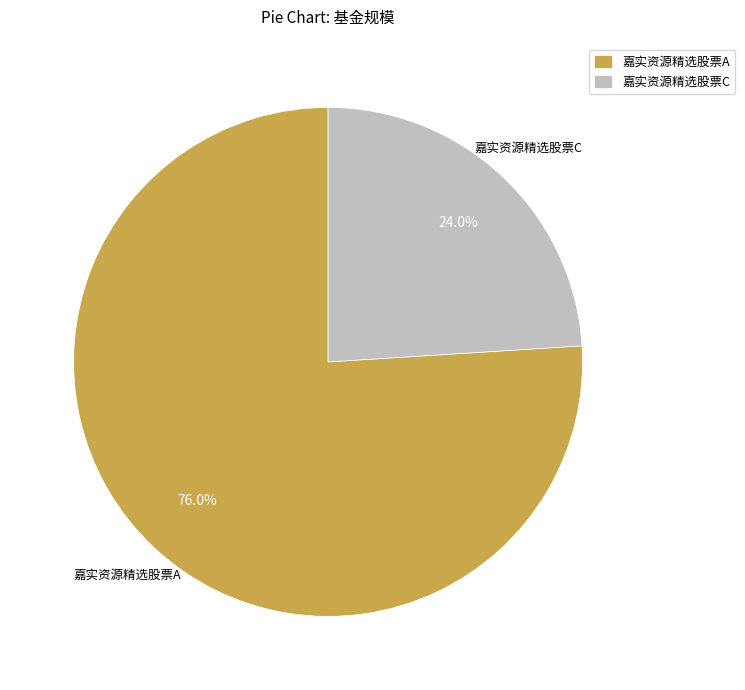

Which slice is the smallest?

嘉实资源精选股票C